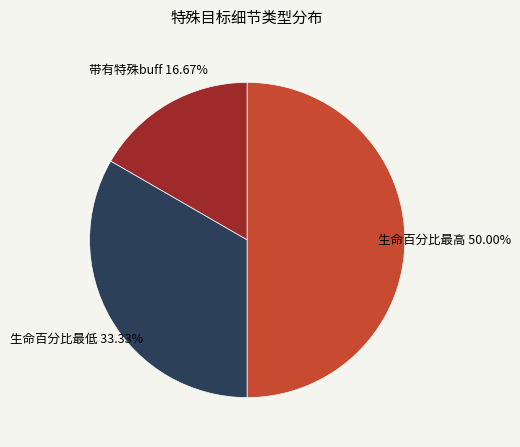

Rank the categories by value from highest to lowest.

生命百分比最高, 生命百分比最低, 带有特殊buff